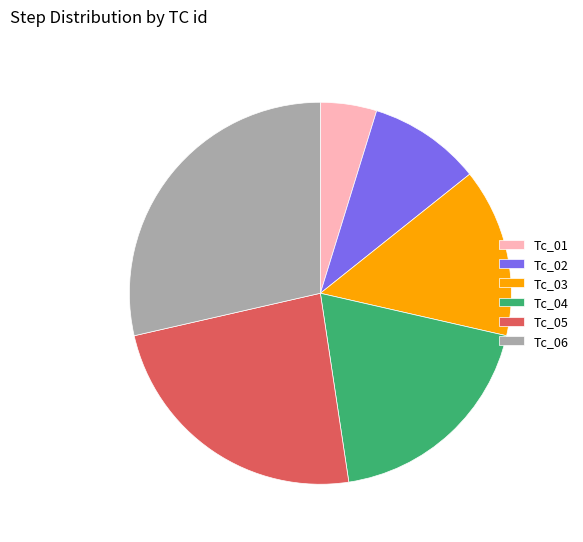

True or false: Tc_04 accounts for 19% of the total.

True